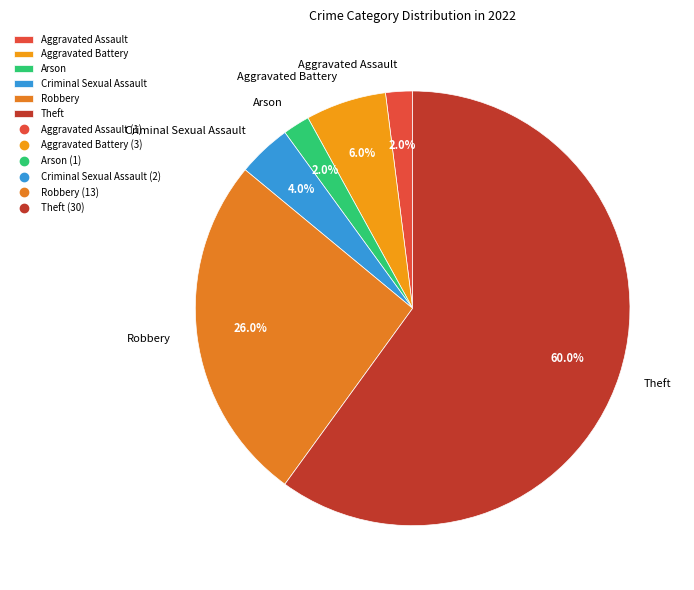

What is the ratio of the value at Aggravated Battery to the value at Criminal Sexual Assault?

1.5